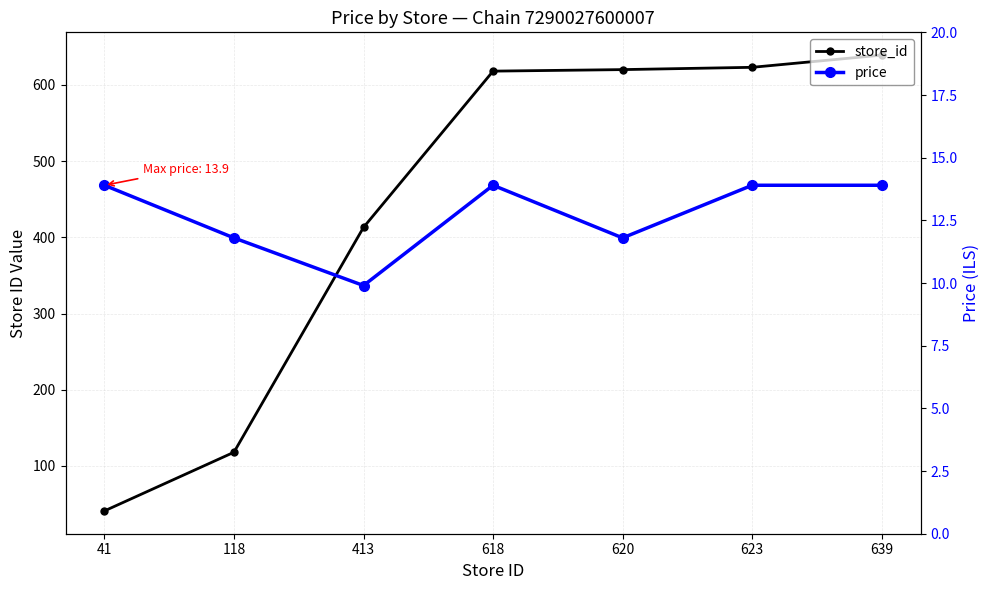

True or false: store_id has a value of 883.4 at 623.

False